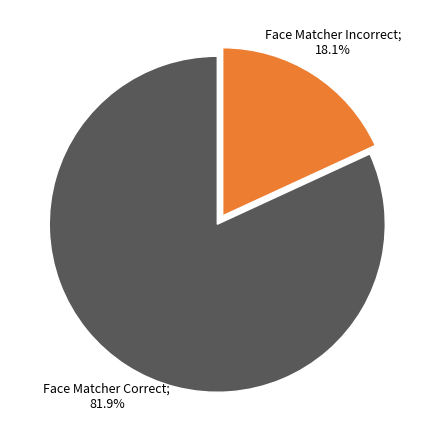

Does any single category account for the majority?

Yes